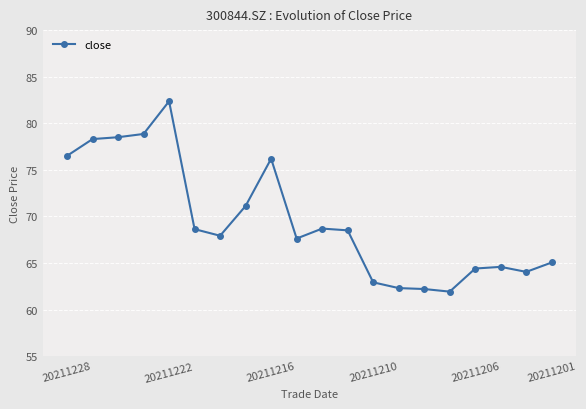

What is the smallest value displayed?

61.9